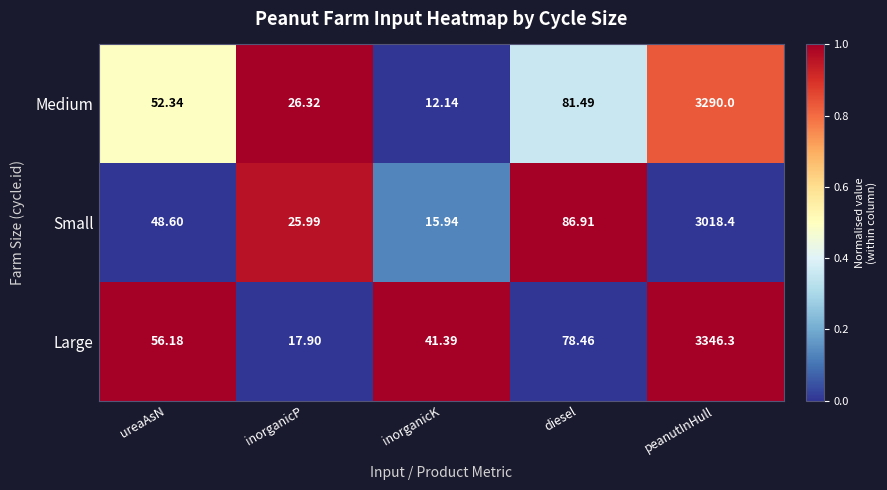

Count the number of data series in this chart.

3